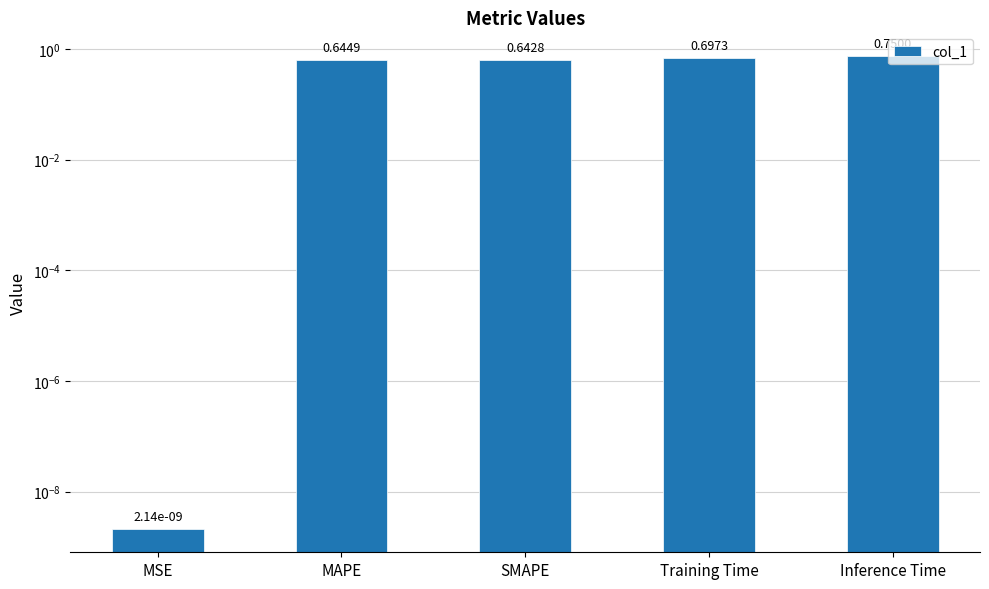

What is the greatest value displayed?

0.8